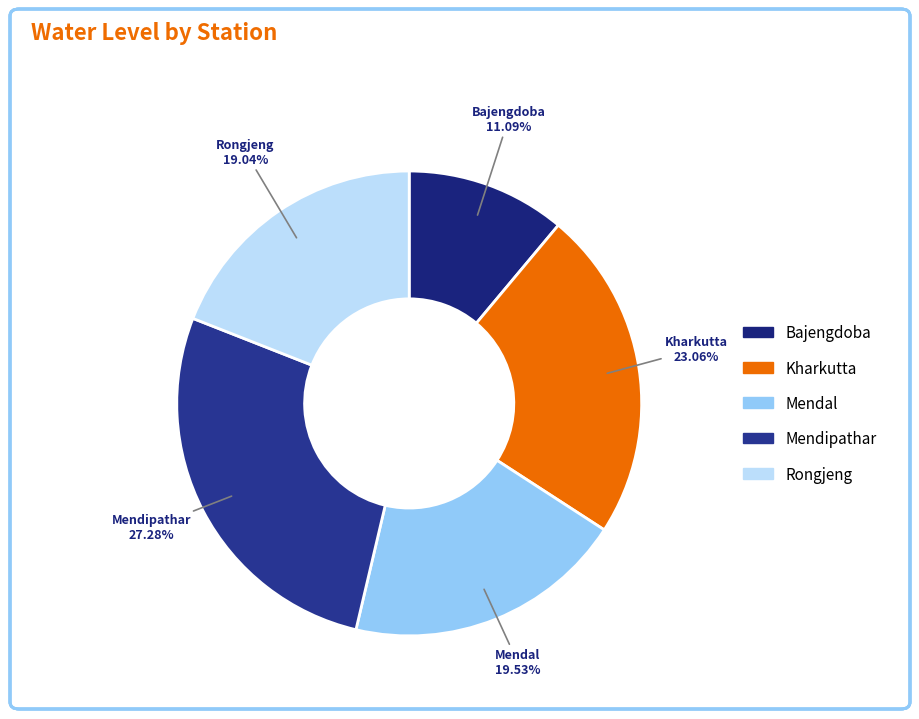

True or false: Kharkutta accounts for 23% of the total.

True